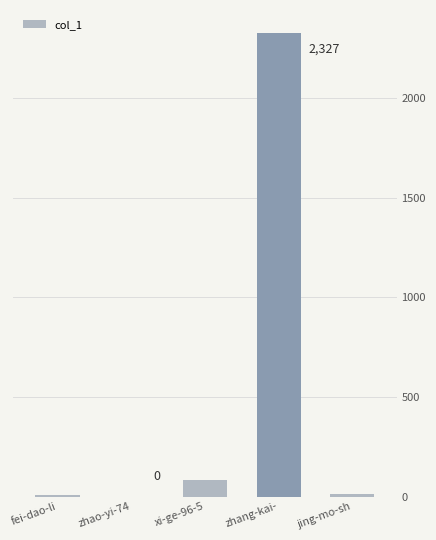

True or false: the data shows 1160 at zhao-yi-74.

False